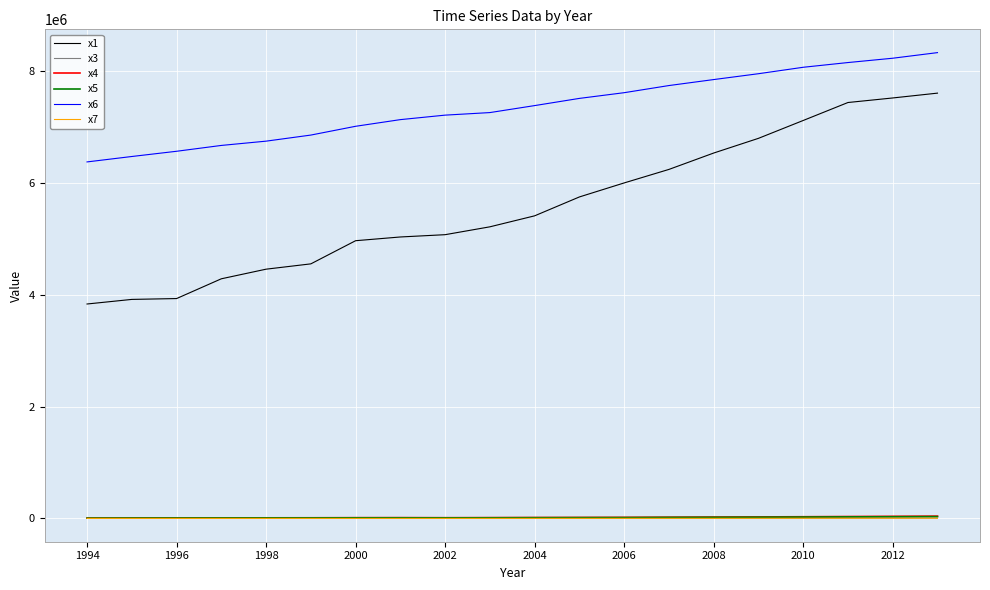

True or false: x1 and x4 intersect in this chart.

False